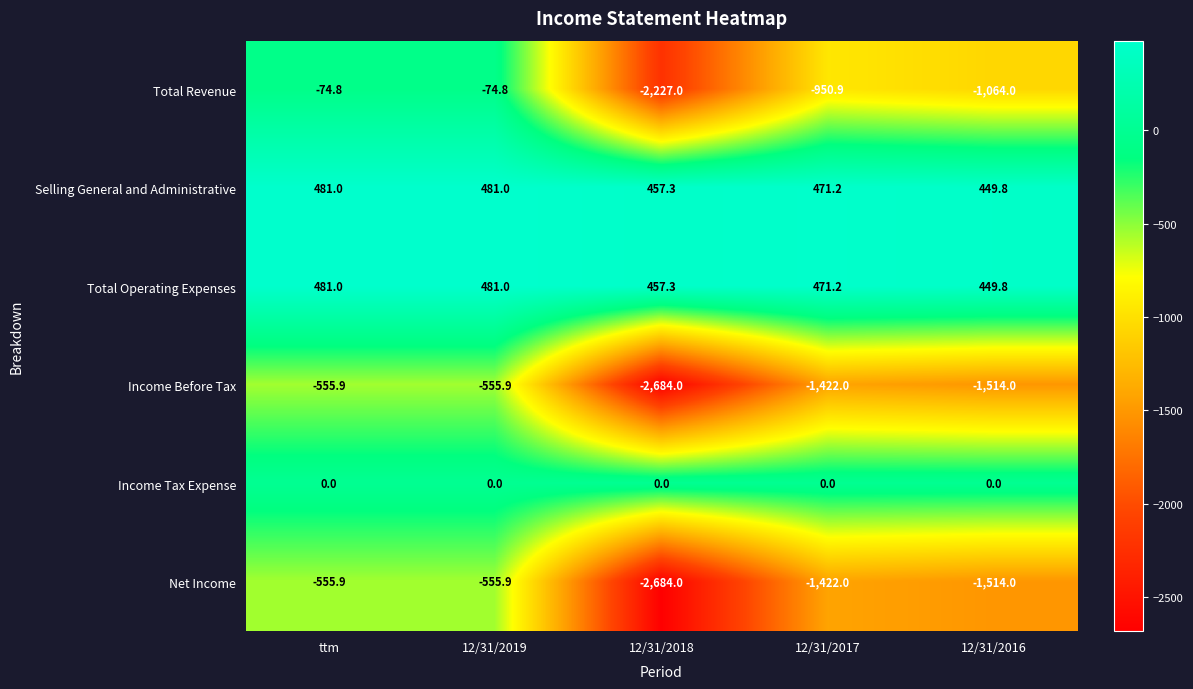

The value of Income Before Tax at 12/31/2018 is -2684.0. True or false?

True